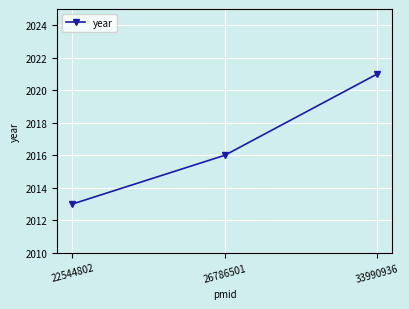

Where is the data nearest to the value 2017?

26786501